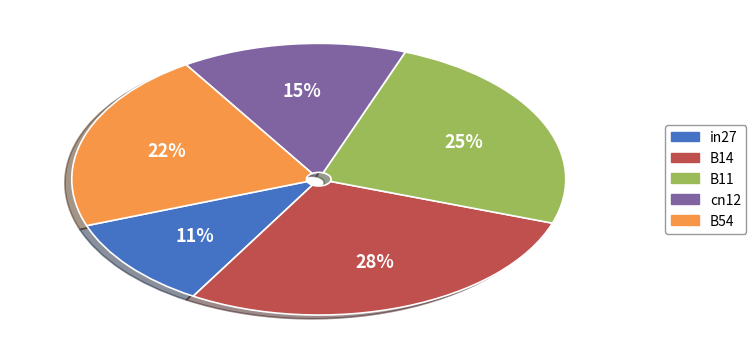

Between cn12 and B14, which is larger?

B14